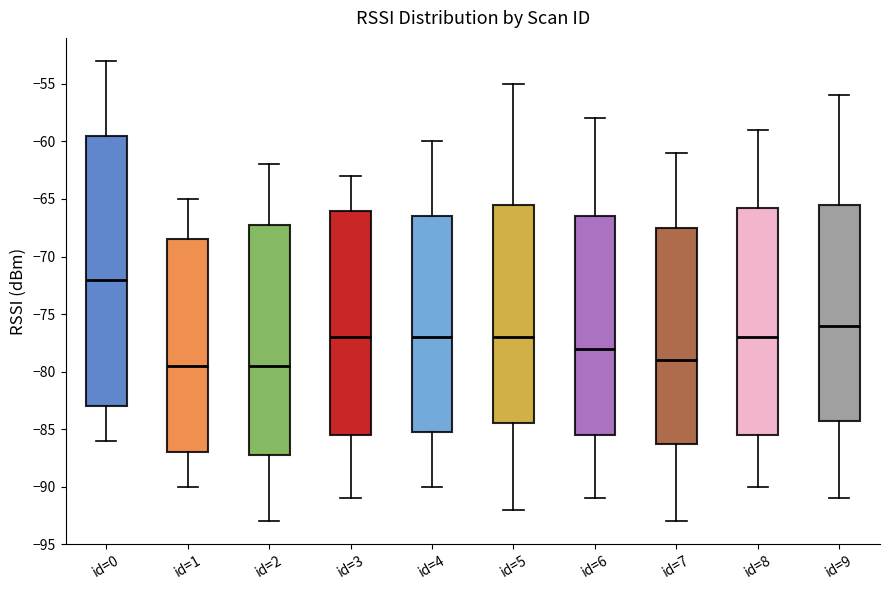

Reading left to right, transcribe this box plot: for each box, give where its median line is, the range the box spans, and where its two whiskers end, as read against the y-axis. The values are not printed on the chart, so give them approximately, as read against the axis.

id=0: median -72.0, box -83.0 to -59.5, whiskers -86.0 to -53.0
id=1: median -79.5, box -87.0 to -68.5, whiskers -90.0 to -65.0
id=2: median -79.5, box -87.0 to -67.0, whiskers -93.0 to -62.0
id=3: median -77.0, box -85.5 to -66.0, whiskers -91.0 to -63.0
id=4: median -77.0, box -85.0 to -66.5, whiskers -90.0 to -60.0
id=5: median -77.0, box -84.5 to -65.5, whiskers -92.0 to -55.0
id=6: median -78.0, box -85.5 to -66.5, whiskers -91.0 to -58.0
id=7: median -79.0, box -86.0 to -67.5, whiskers -93.0 to -61.0
id=8: median -77.0, box -85.5 to -65.5, whiskers -90.0 to -59.0
id=9: median -76.0, box -84.0 to -65.5, whiskers -91.0 to -56.0